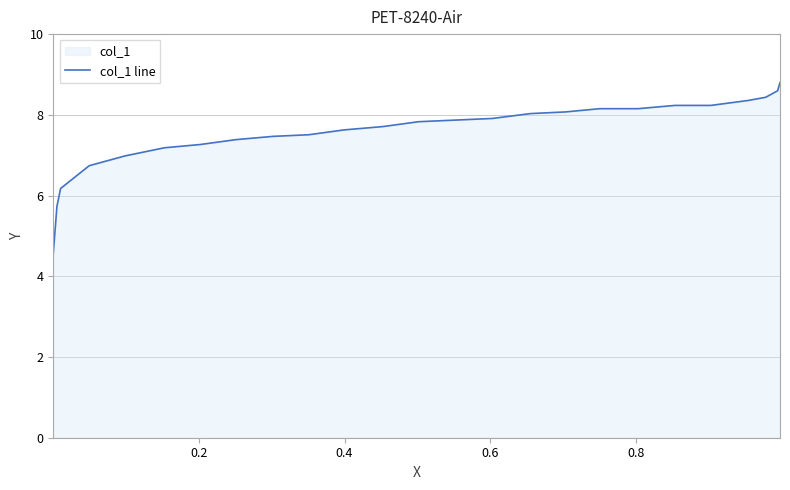

How many lines are shown in the chart?

1